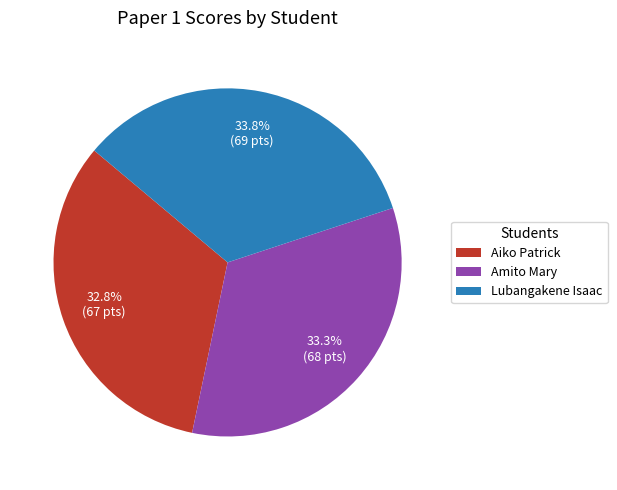

How much of the chart is everything except Lubangakene Isaac?

66.2%